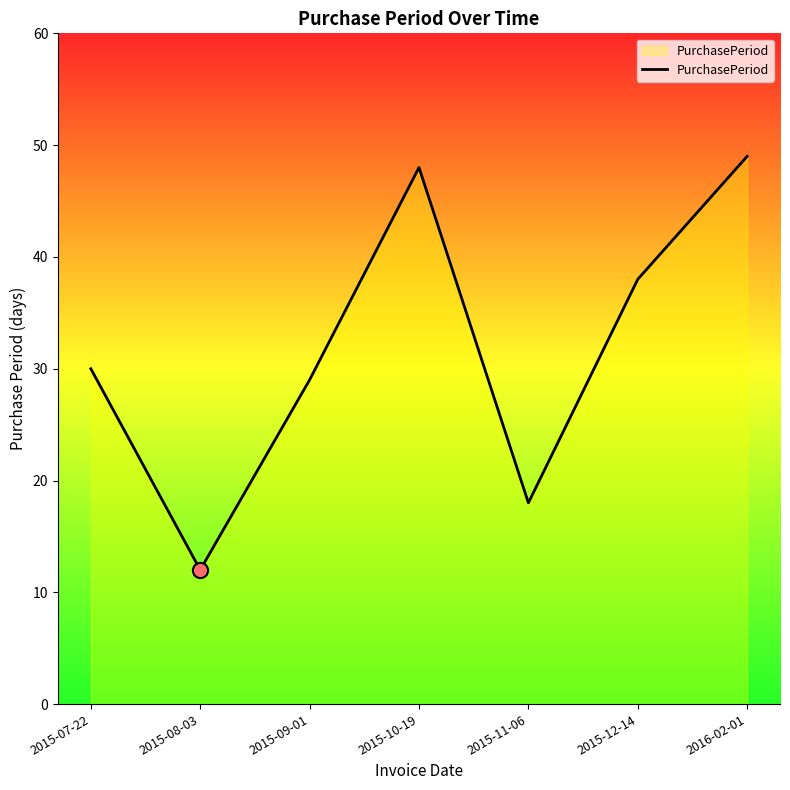

What is the change in value from 2015-11-06 to 2015-12-14?

+20